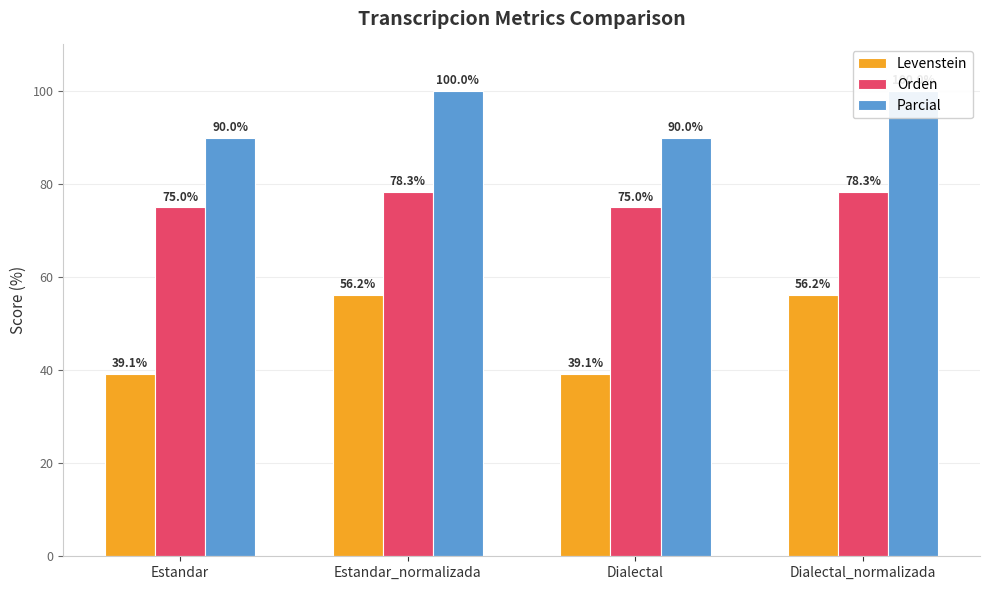

Are the bars horizontal?

No